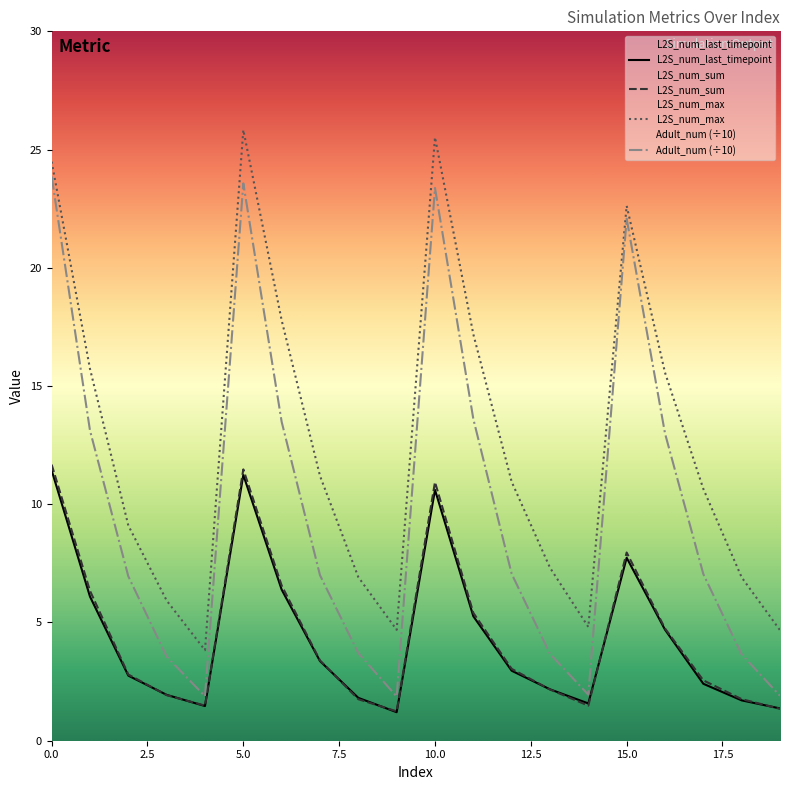

How many times do L2S_num_last_timepoint and L2S_num_sum cross each other?

7